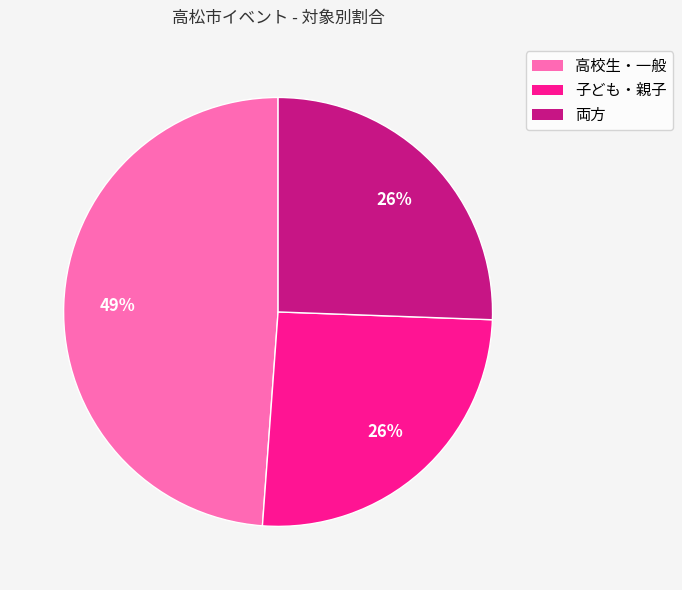

To the nearest percent, what is the combined percentage of 子ども・親子 and 高校生・一般?

74%